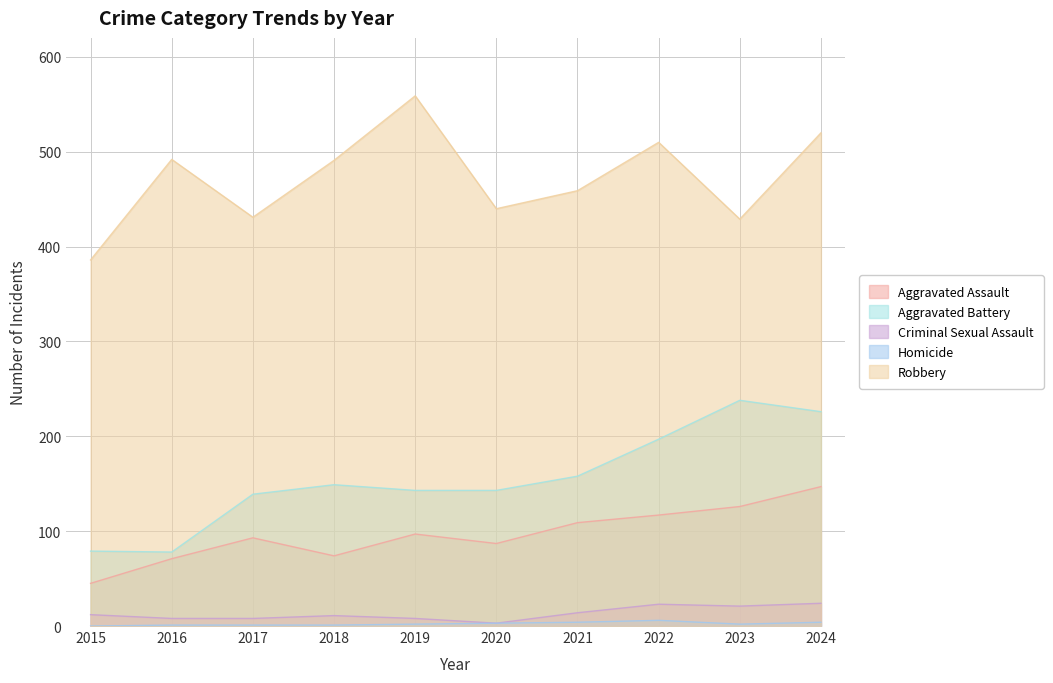

Count the number of categories in the chart.

10